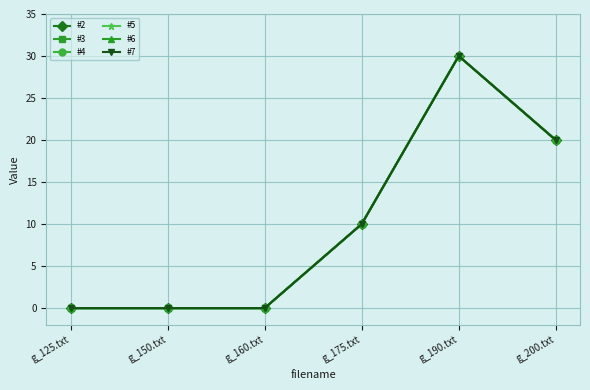

At which category is the sum across all series the highest?

g_190.txt